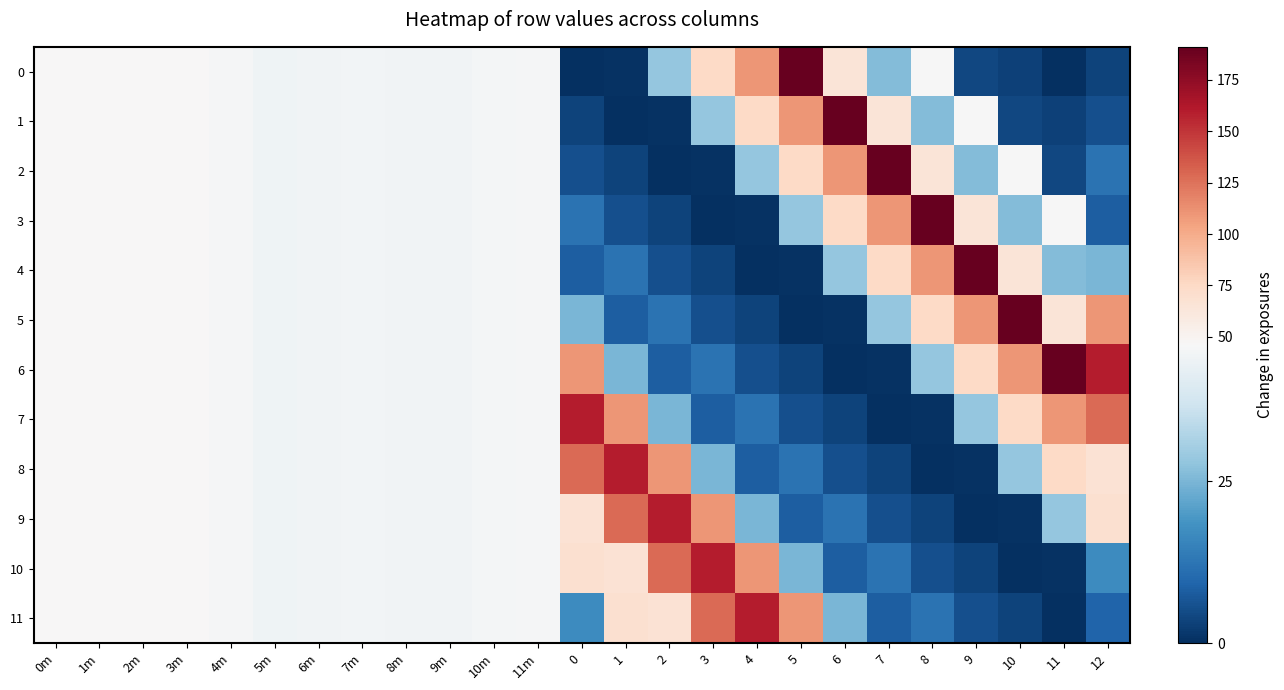

At 0m, list the series in order from largest to smallest.

0, 1, 2, 3, 4, 5, 6, 7, 8, 9, 10, 11